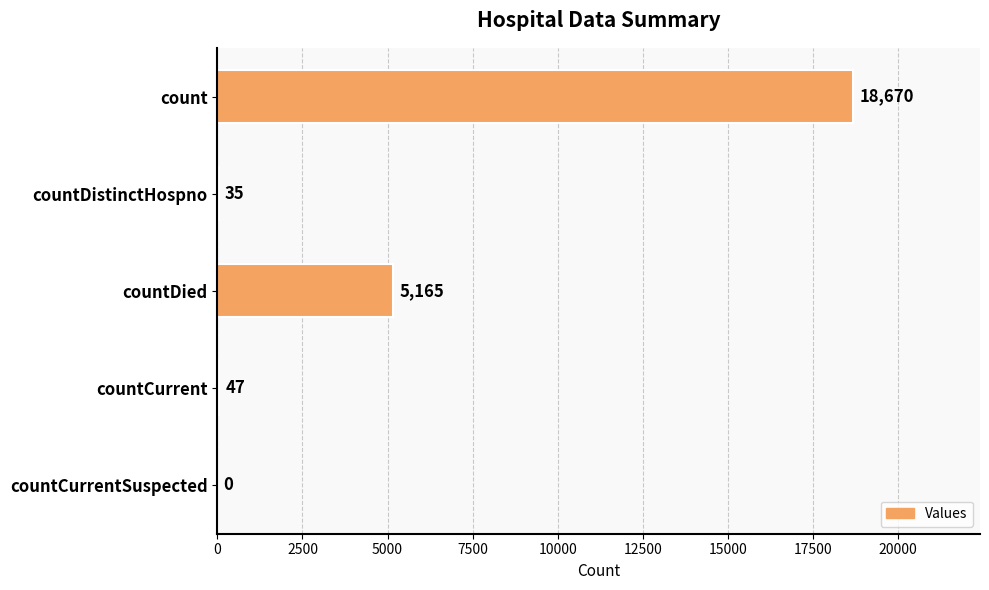

What is the greatest value displayed?

18670